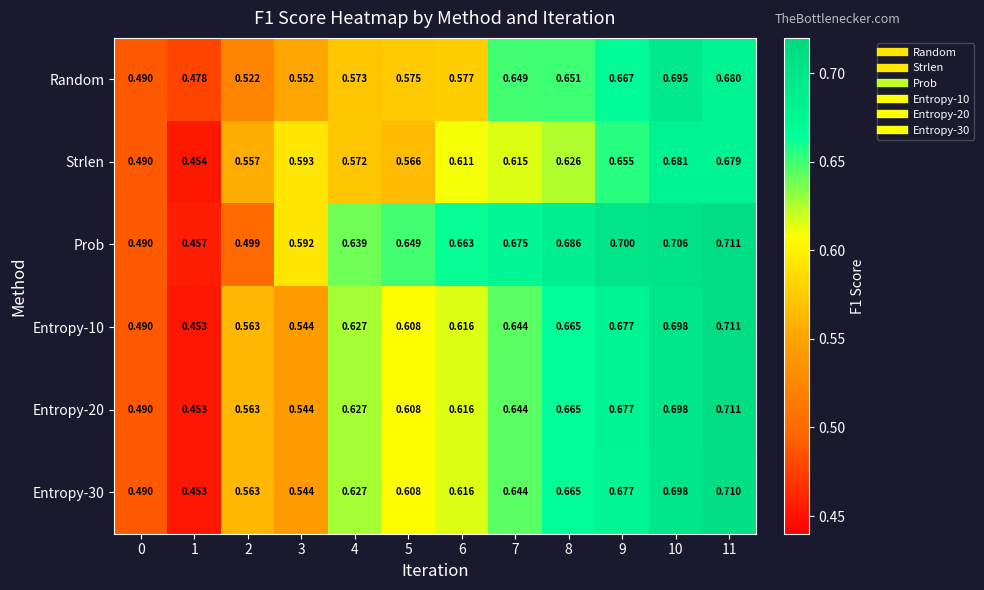

Which series has the largest total across all categories?

Prob